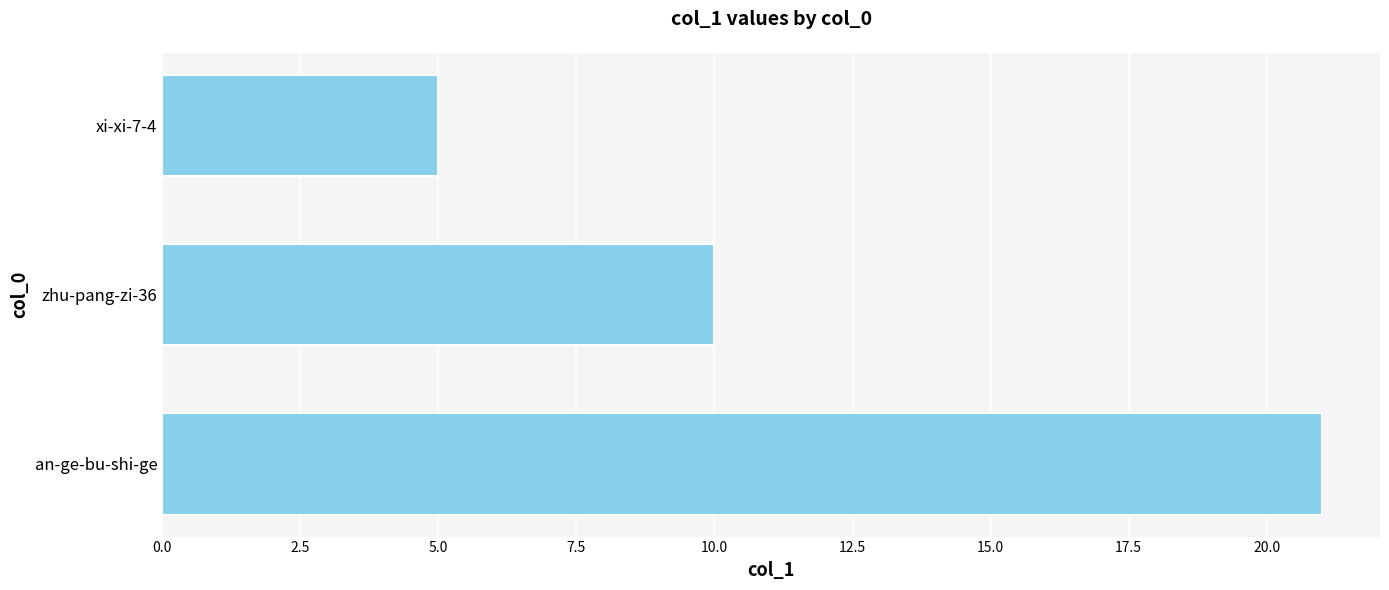

True or false: the data shows 10 at zhu-pang-zi-36.

True